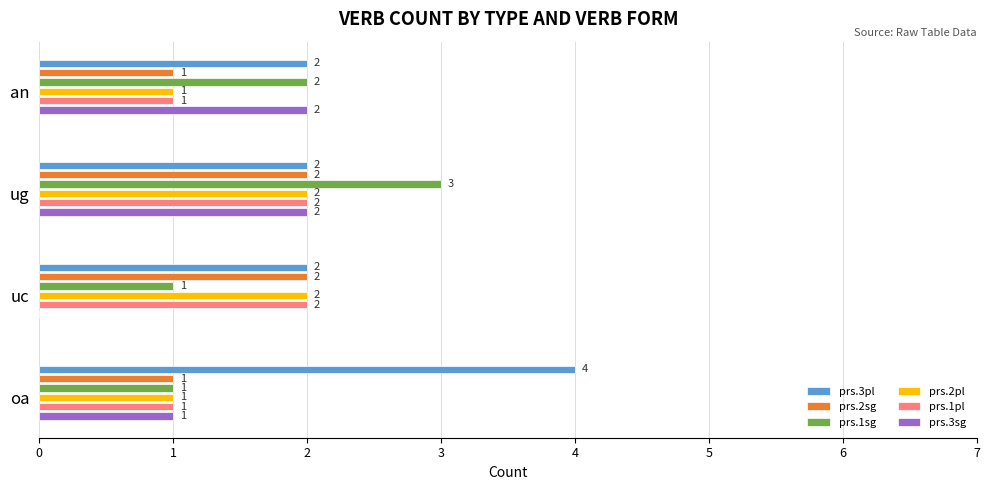

Count the number of data series in this chart.

6